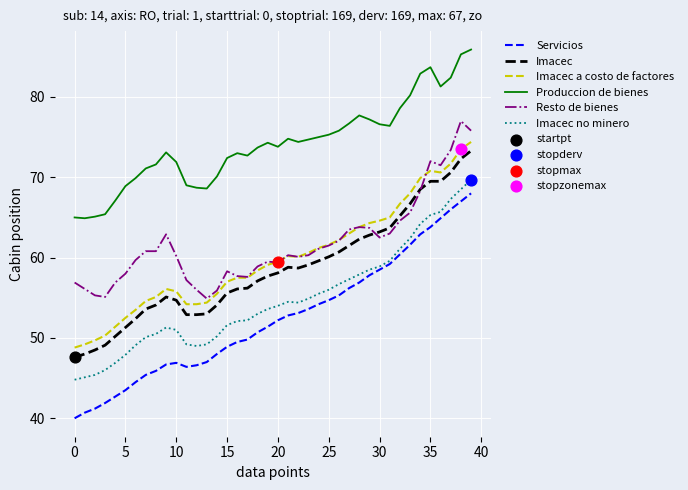

Which series has the largest total across all categories?

Produccion de bienes